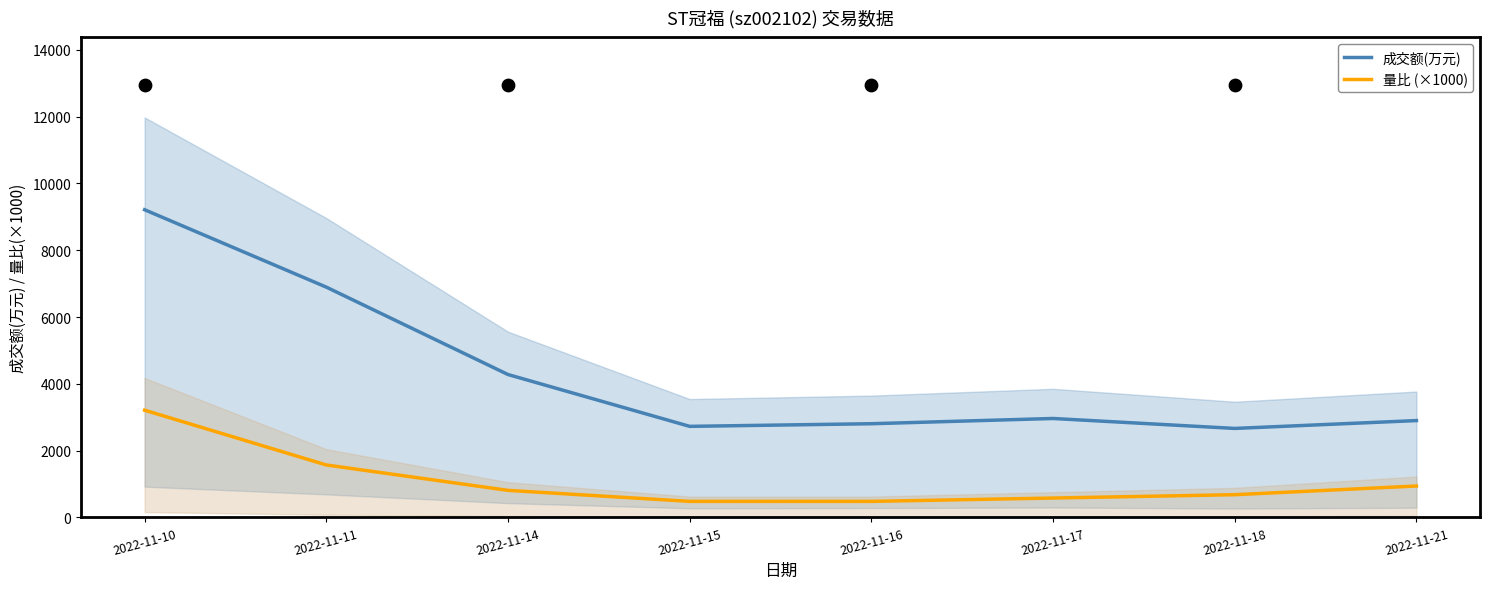

At which category is the sum across all series the highest?

2022-11-10